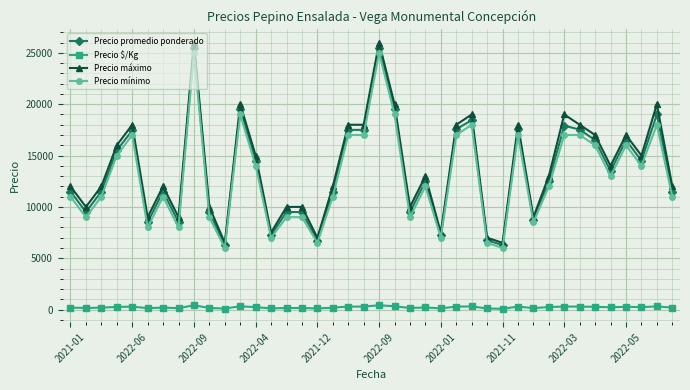

True or false: Precio $/Kg and Precio máximo cross at least once.

False